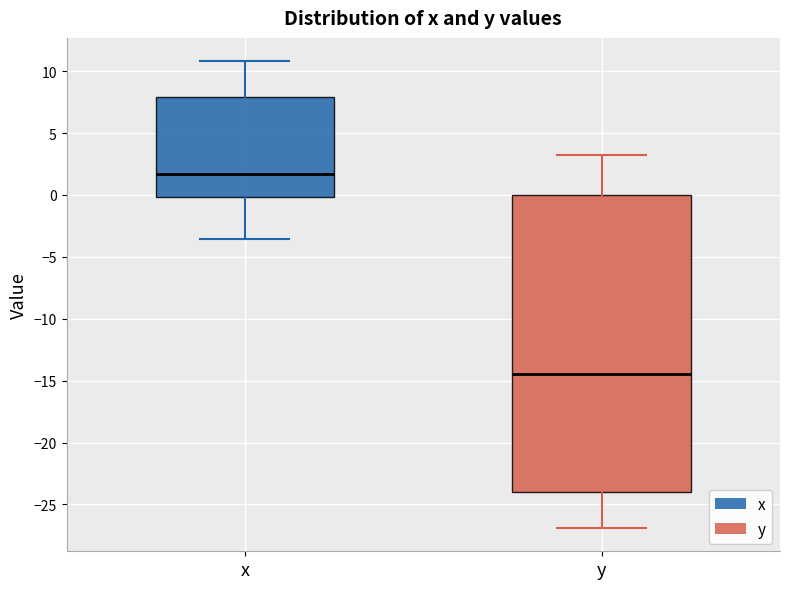

Reading left to right, read every box against the y-axis: the position of its median line, the range the box covers, and the ends of its whiskers. The values are not printed on the chart, so give them approximately, as read against the axis.

x: median 1.5, box 0.0 to 8.0, whiskers -3.5 to 11.0
y: median -14.5, box -24.0 to 0.0, whiskers -27.0 to 3.0